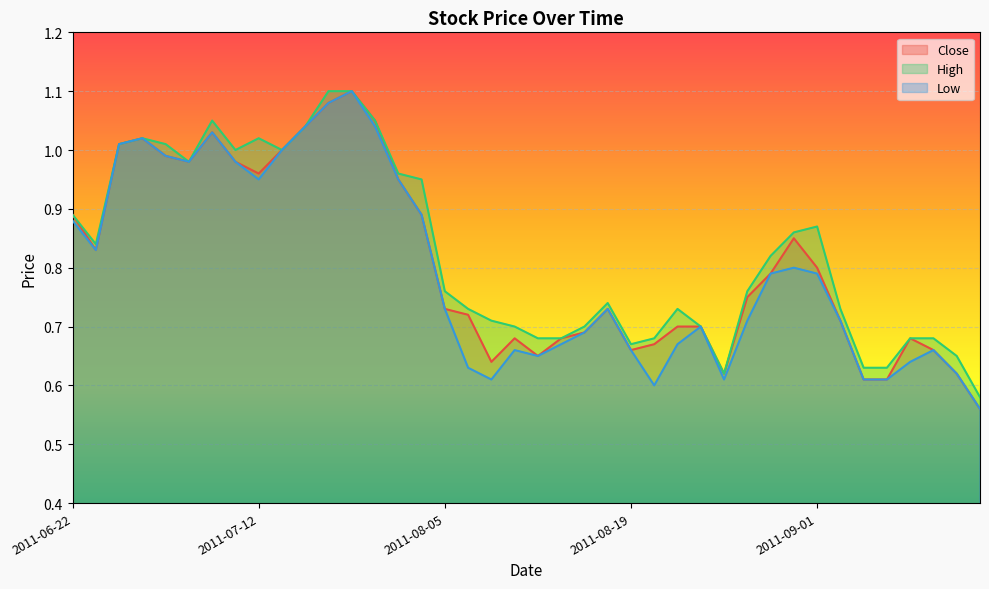

At which category does the chart reach its minimum across all series?

2011-09-12